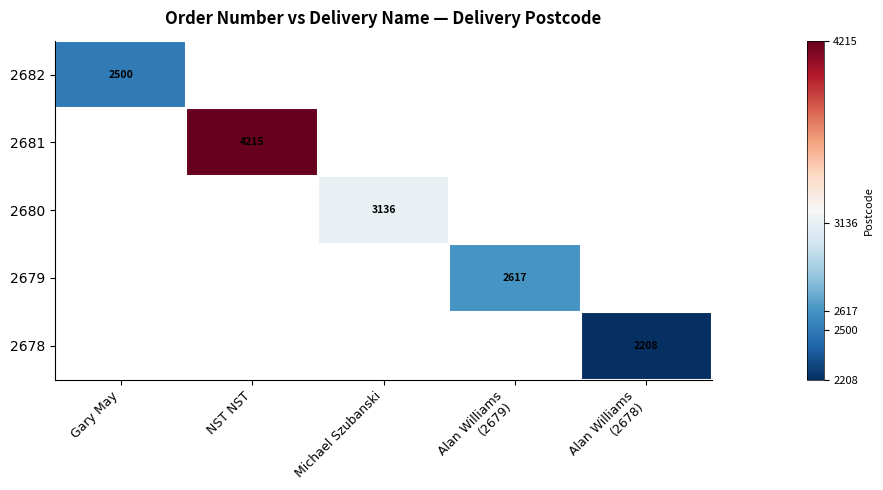

Is it true that 2678 equals 2917 at Alan Williams (2678)?

False